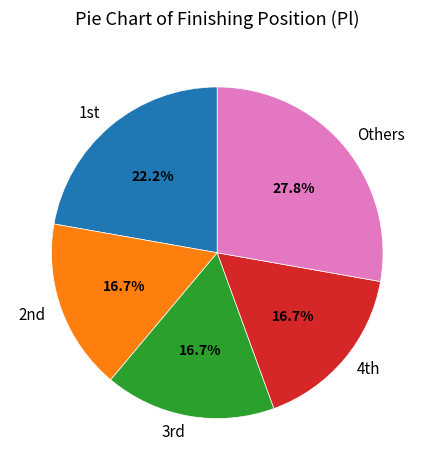

What is the largest slice in the pie chart?

Others